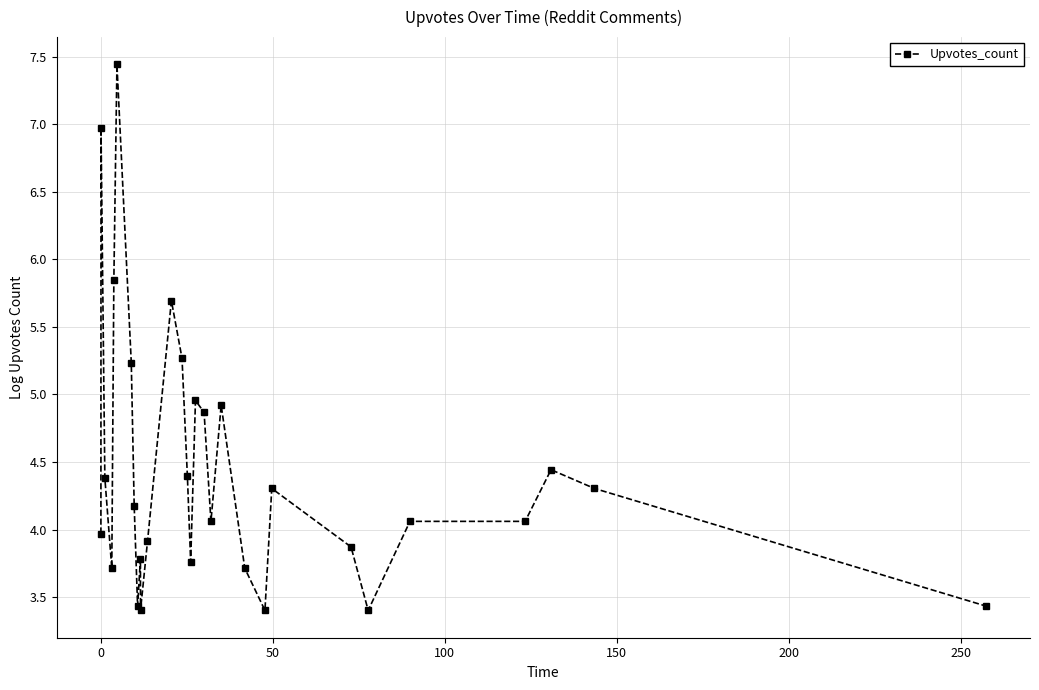

What is the value of the 9th point from the left?

3.4